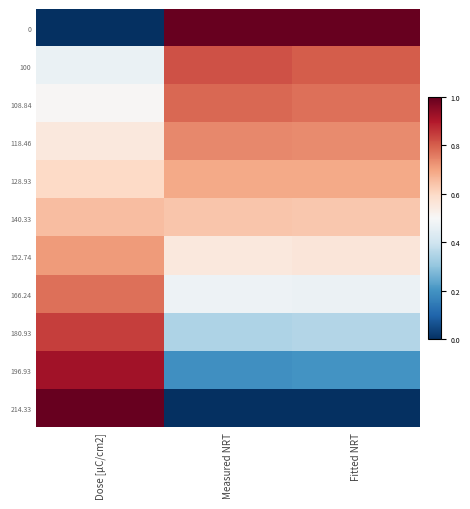

At which category does the chart reach its minimum across all series?

Dose [µC/cm2]